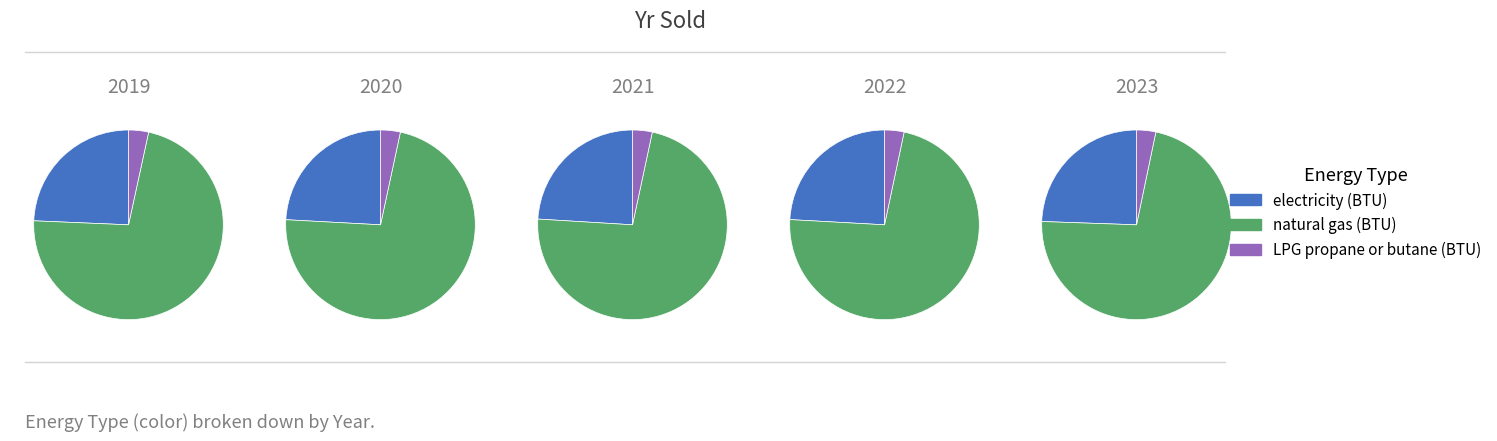

Combined, do 2023 and 2022 account for over 50%?

No